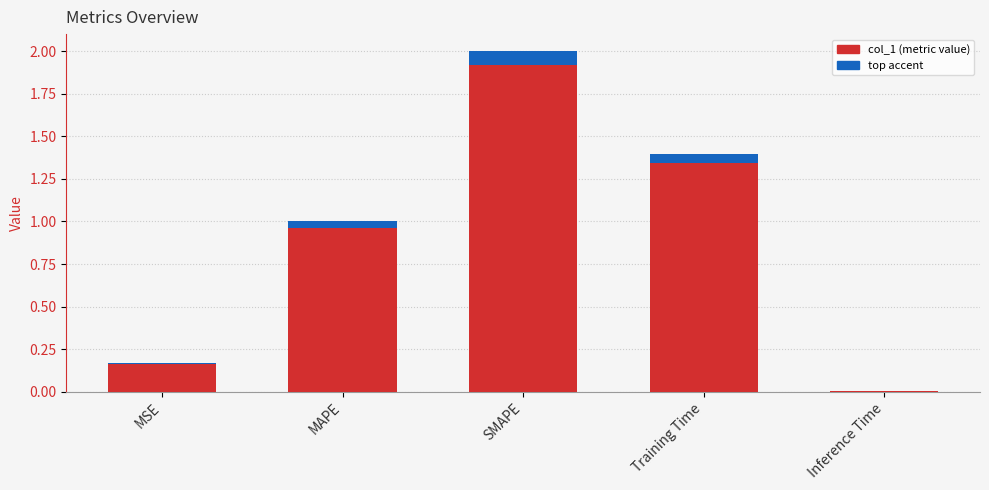

What is the difference between the maximum and minimum values?

2.0